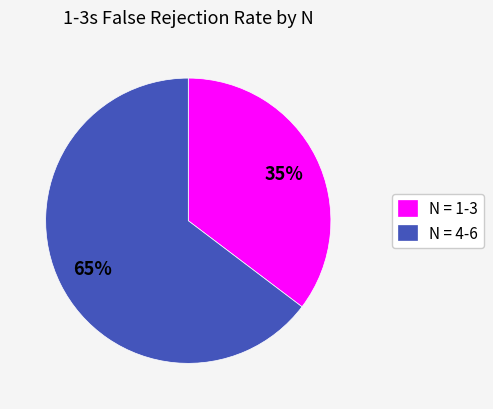

What percentage is the N = 1-3 slice, to the nearest percent?

35%